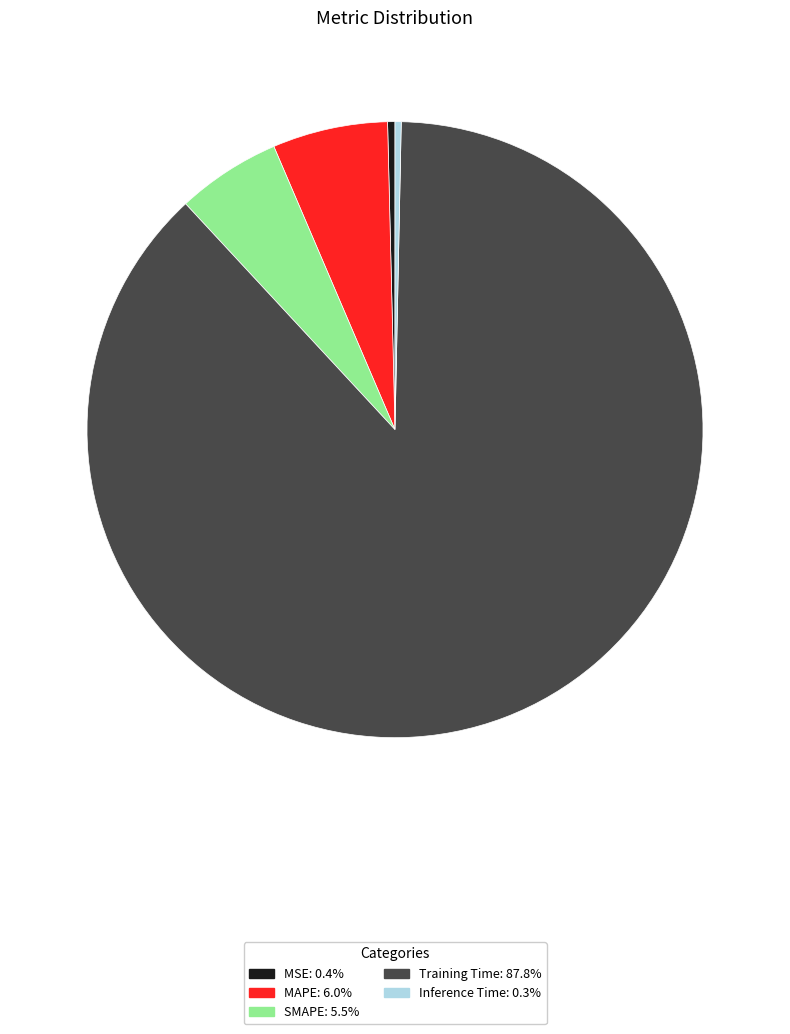

Which category has the biggest portion of the pie?

Training Time